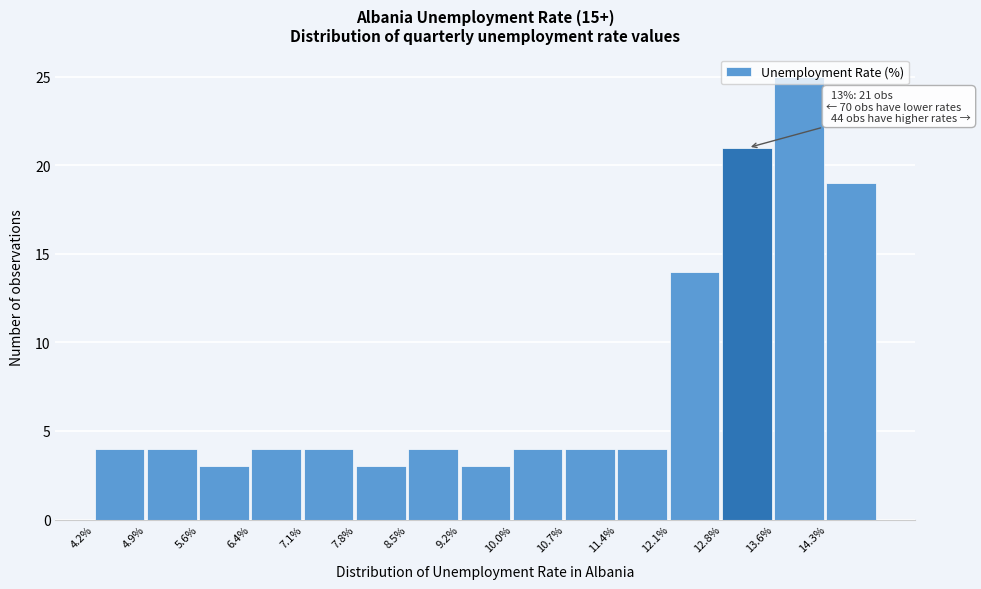

Over which range of the x-axis is the bar tallest?

13.56 to 14.28